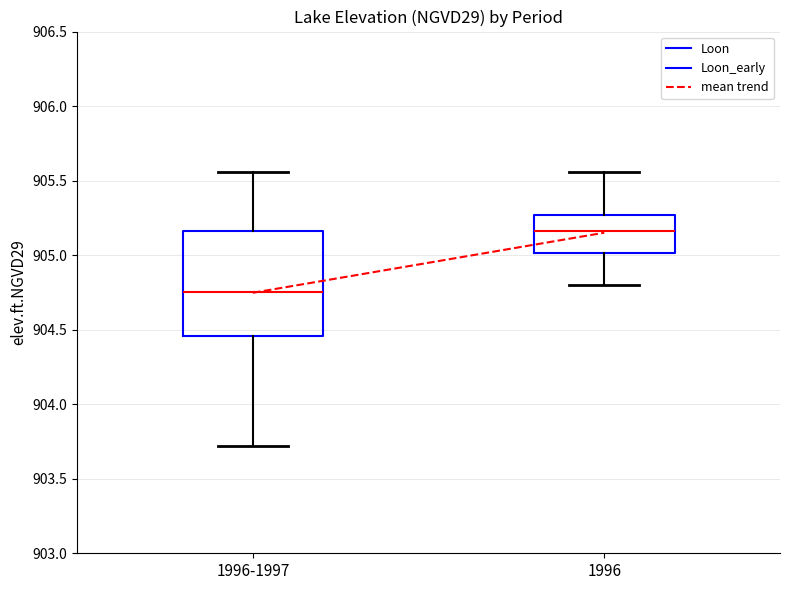

Where is the upper edge of the box for 1996-1997 on the y-axis? The values are not printed on the chart, so give them approximately, as read against the axis.

905.15